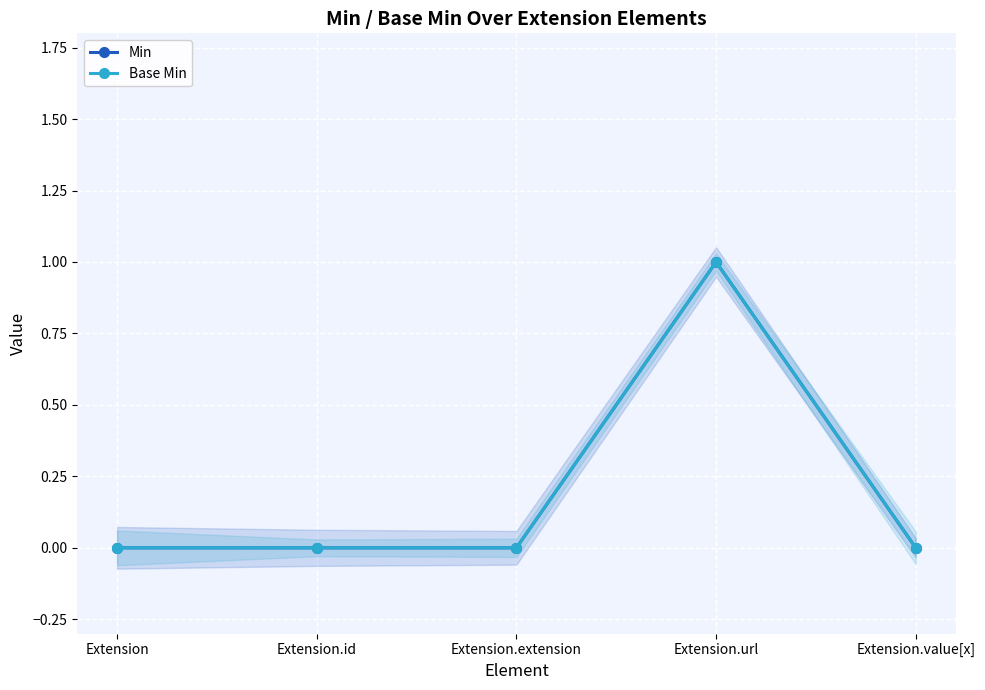

Rank the categories by Base Min value from lowest to highest.

Extension, Extension.id, Extension.extension, Extension.value[x], Extension.url